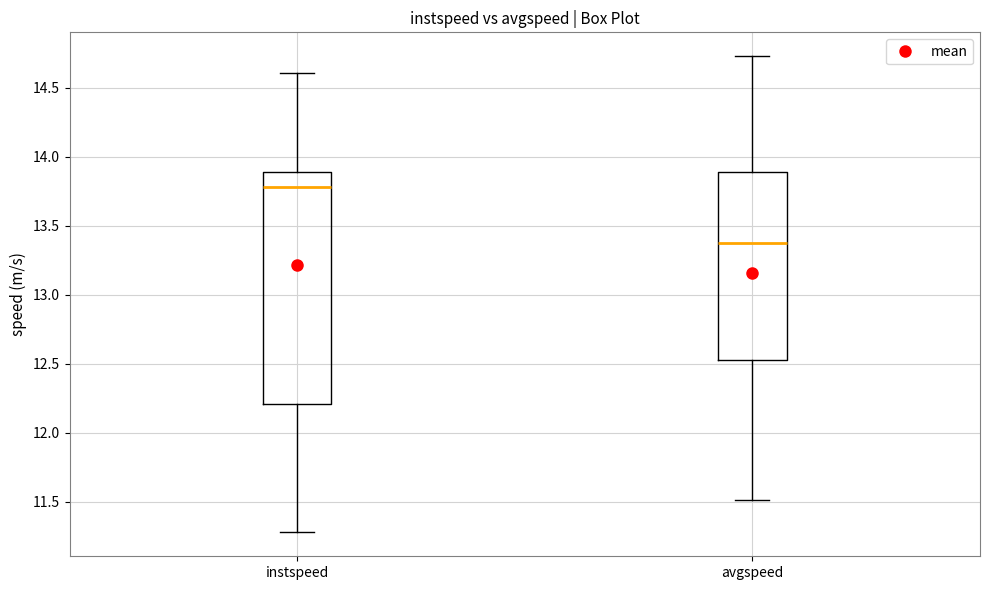

Reading left to right, read every box against the y-axis: the position of its median line, the range the box covers, and the ends of its whiskers. The values are not printed on the chart, so give them approximately, as read against the axis.

instspeed: median 13.80, box 12.20 to 13.90, whiskers 11.30 to 14.60
avgspeed: median 13.40, box 12.55 to 13.90, whiskers 11.50 to 14.75